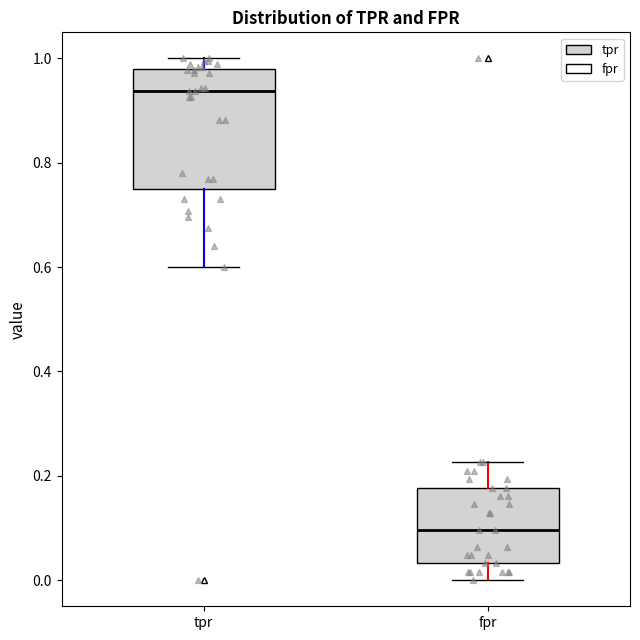

Reading left to right, read every box against the y-axis: the position of its median line, the range the box covers, and the ends of its whiskers. The values are not printed on the chart, so give them approximately, as read against the axis.

tpr: median 0.94, box 0.76 to 0.98, whiskers 0.60 to 1.00
fpr: median 0.10, box 0.04 to 0.18, whiskers 0.00 to 0.22